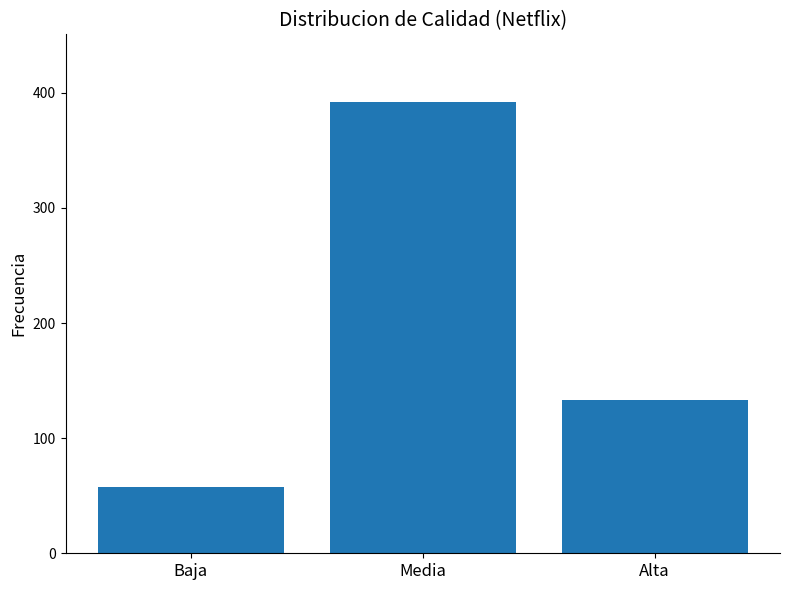

The chart shows a value of 58 at Baja. True or false?

True